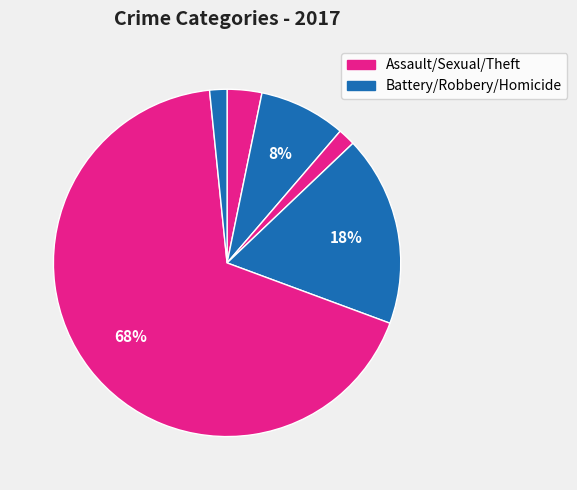

How many slices are in this pie chart?

6